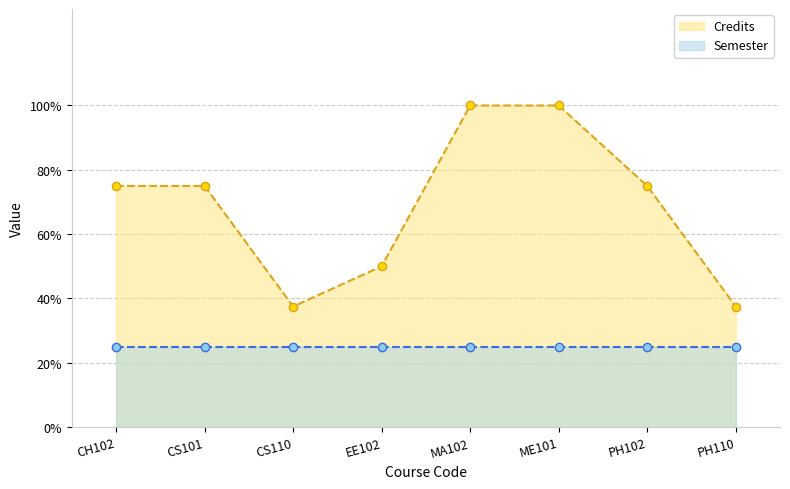

At which category does the data reach its first local valley?

CS110